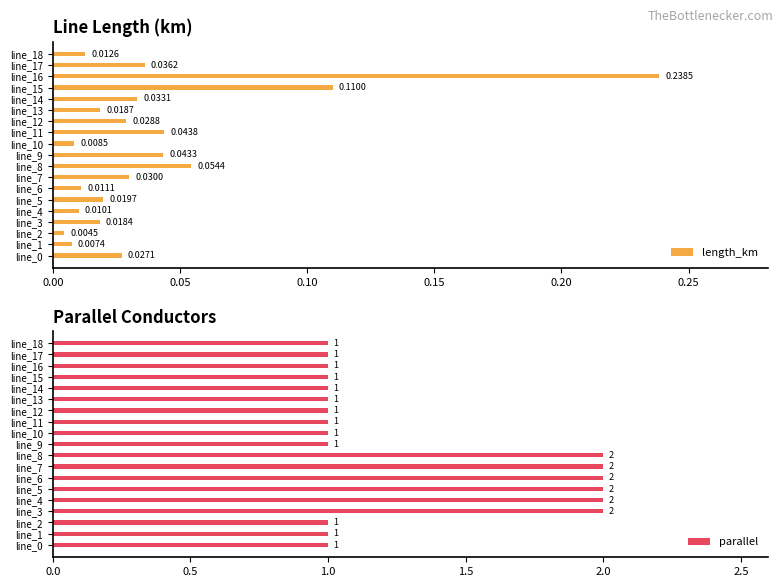

How many values in the parallel series exceed 1?

6